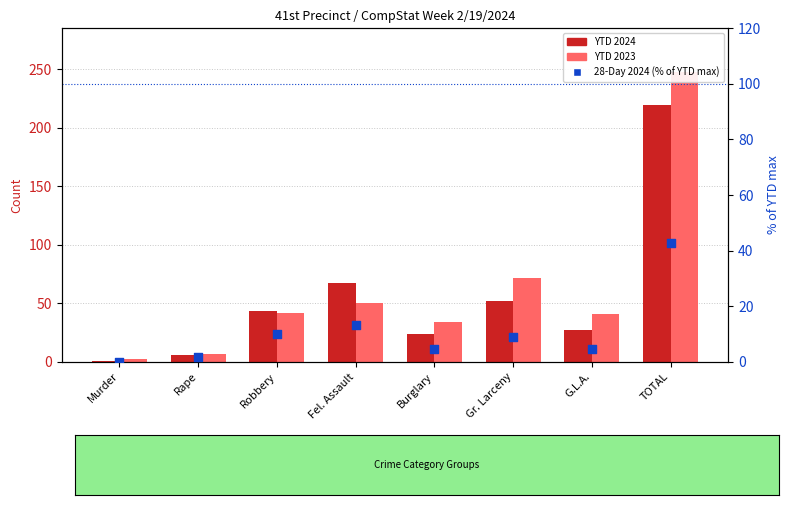

At which category is the sum across all series the highest?

TOTAL